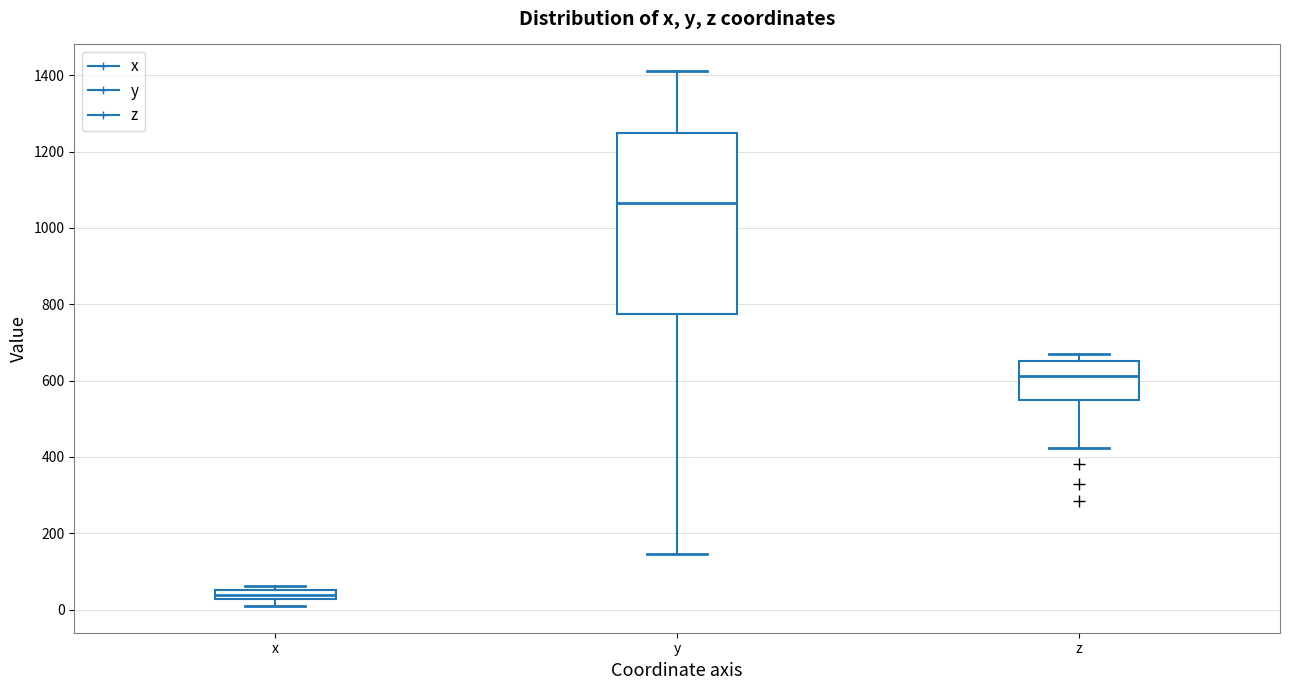

Which box's median line is the lowest?

x